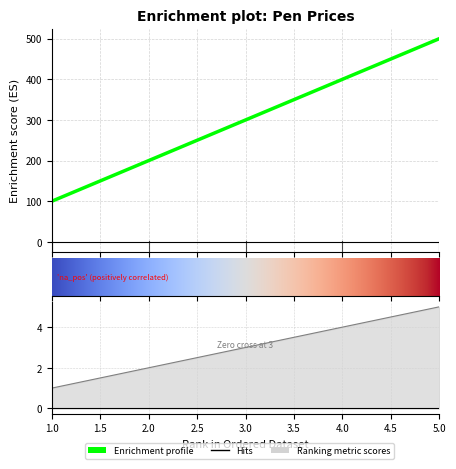

What is the ratio of the value at 1 to the value at 3?

0.3